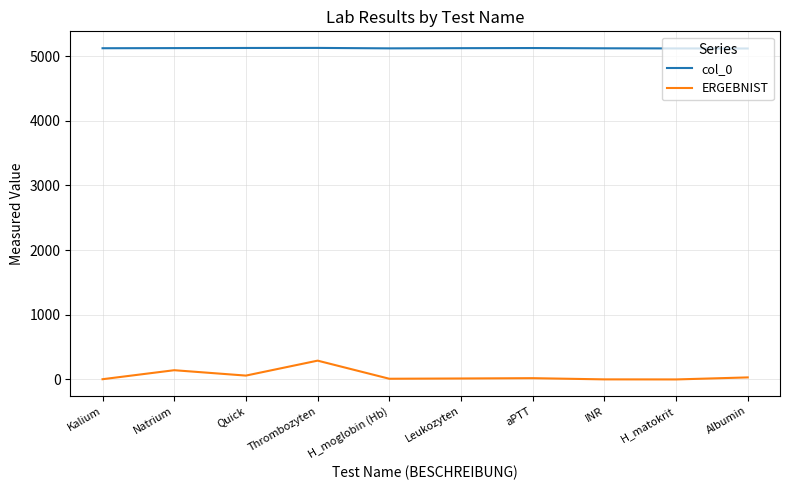

Read the col_0 value at Leukozyten.

5124.0